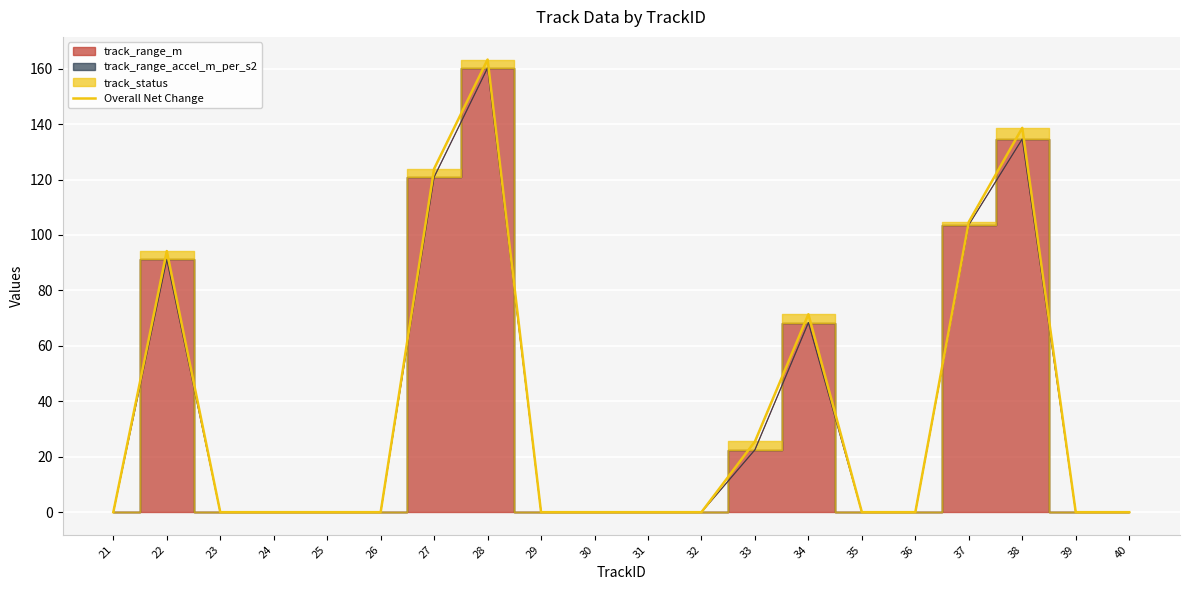

True or false: the data shows 0.0 at 35.

True